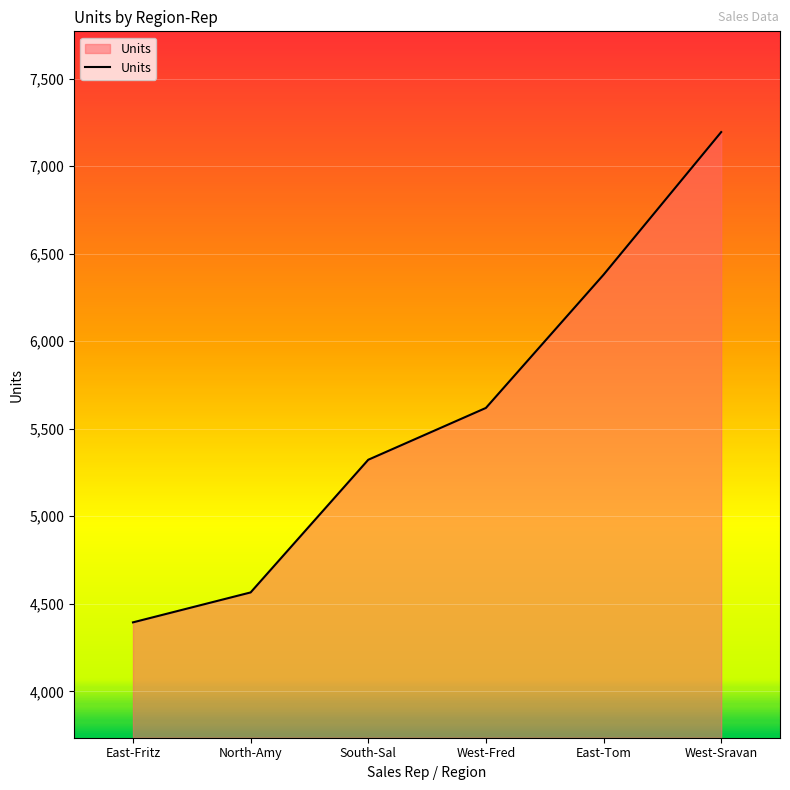

Is it true that the value at East-Fritz is 4394?

True